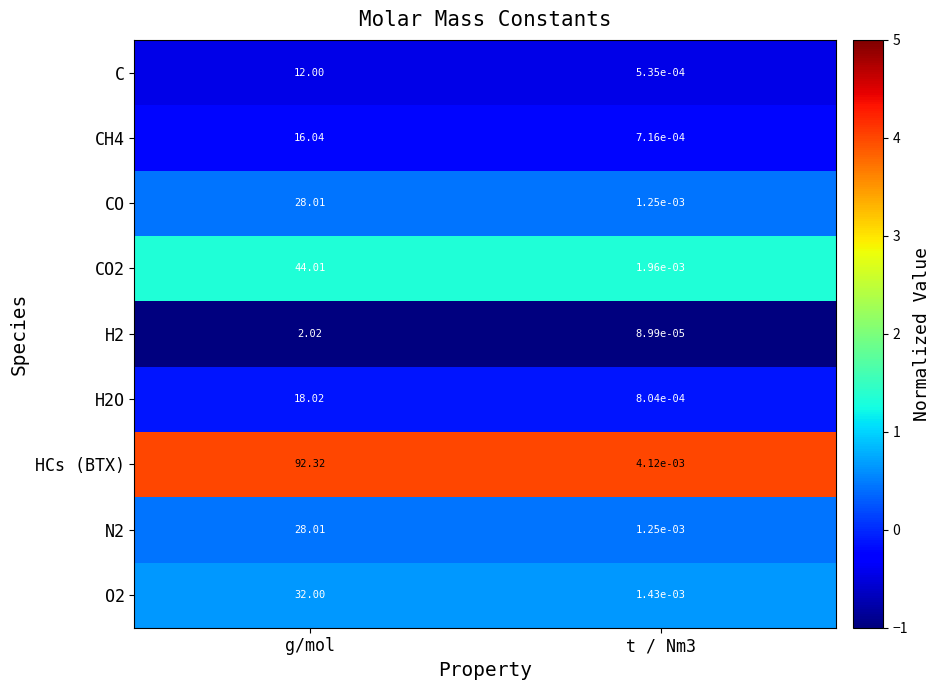

How many series are shown in this chart?

9